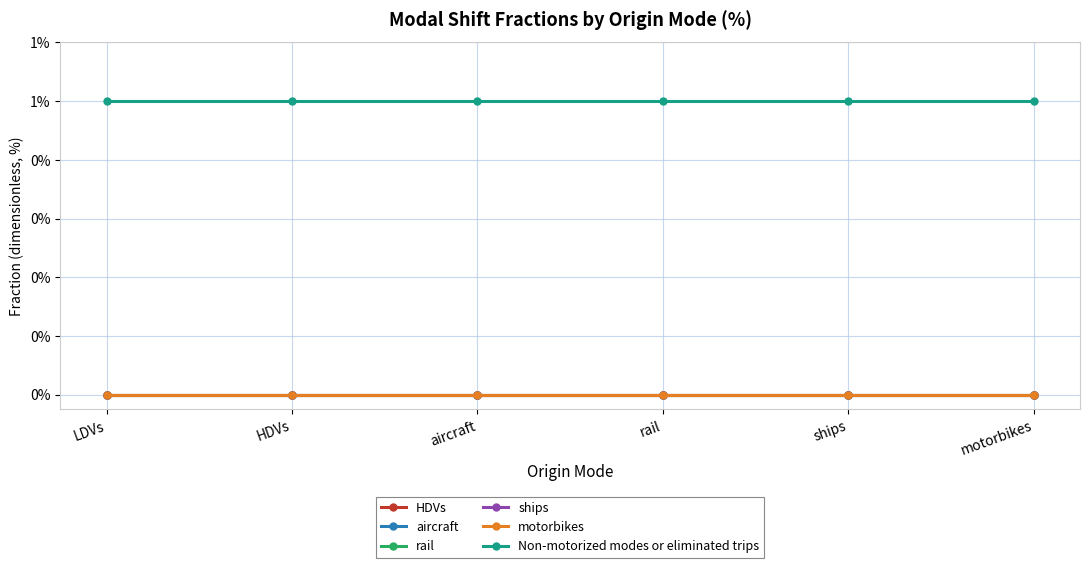

Is this an area chart (filled region under the line)?

No